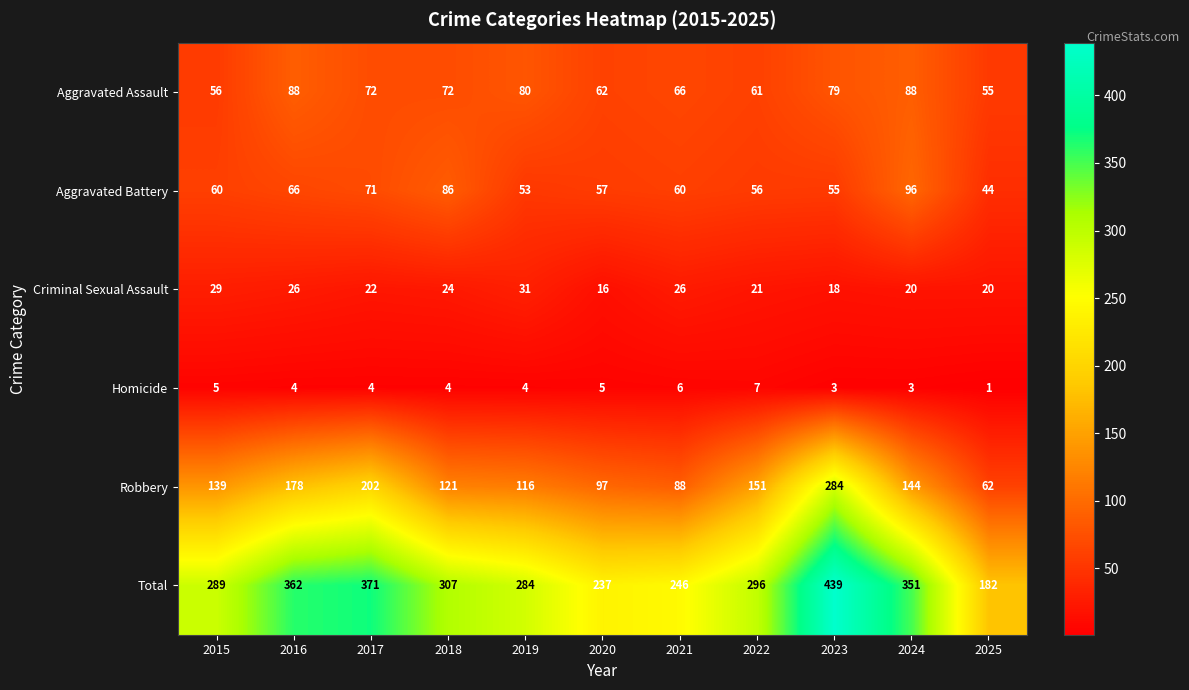

At which category does the chart reach its peak across all series?

2023